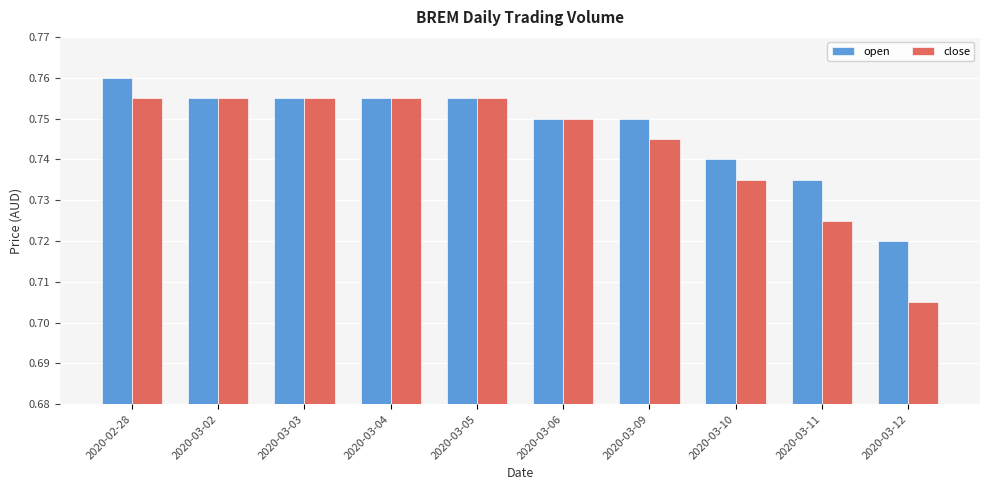

The value of open at 2020-03-02 is 1.2. True or false?

False